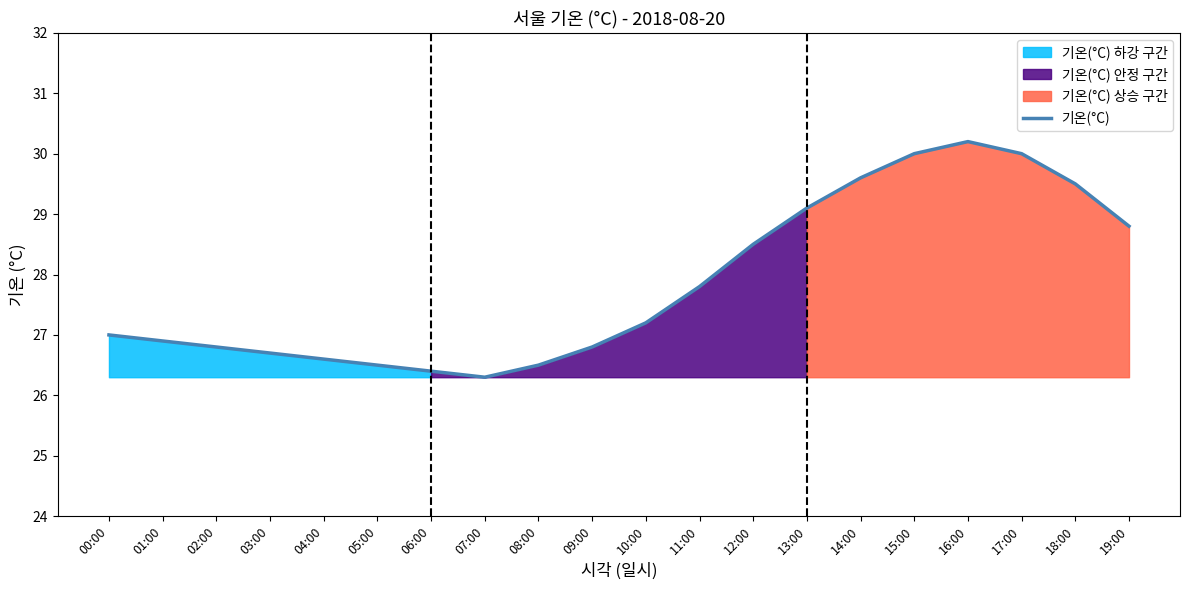

What is the value of the 13th point from the left?

28.5